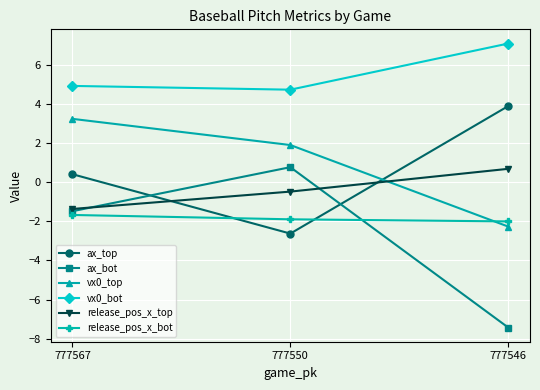

Which category has the highest value in the release_pos_x_top series?

777546